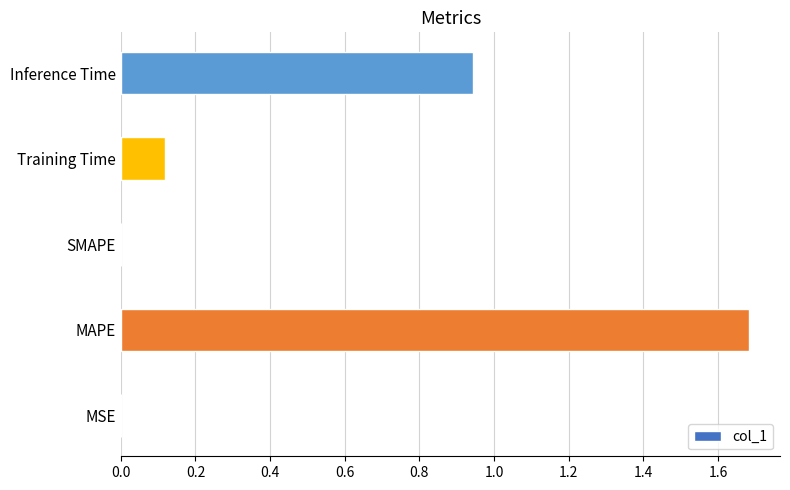

The value at Training Time is 0.2. True or false?

False